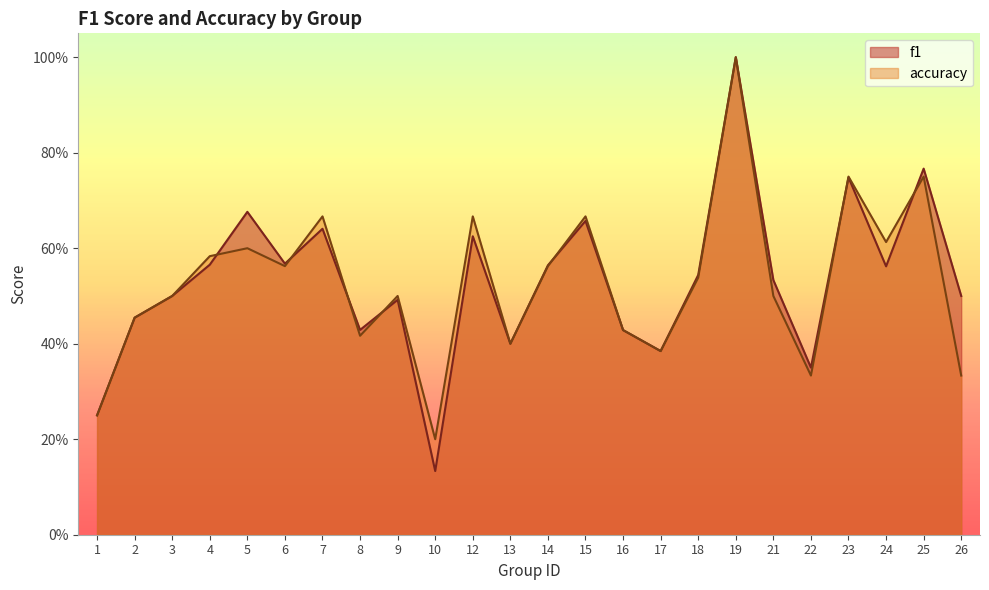

What is the sum of the f1 values at 7 and 13?

1.0